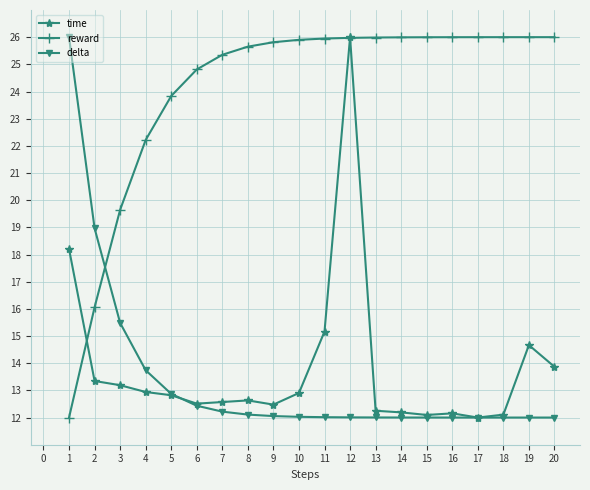

What is the difference between the highest and lowest values at 3?

6.5